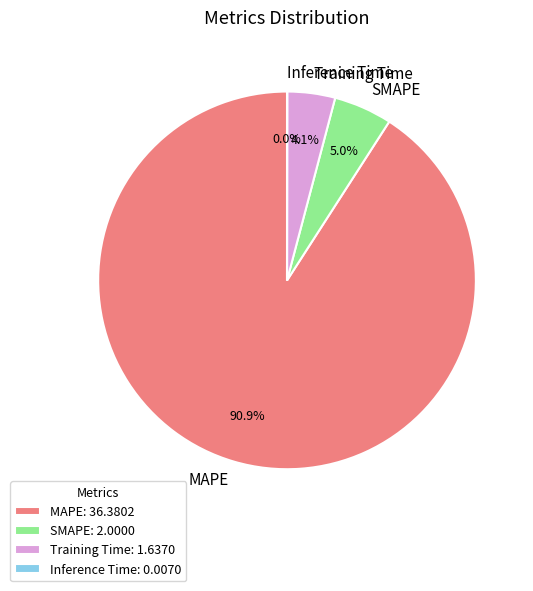

What percentage is NOT represented by MAPE?

9.1%